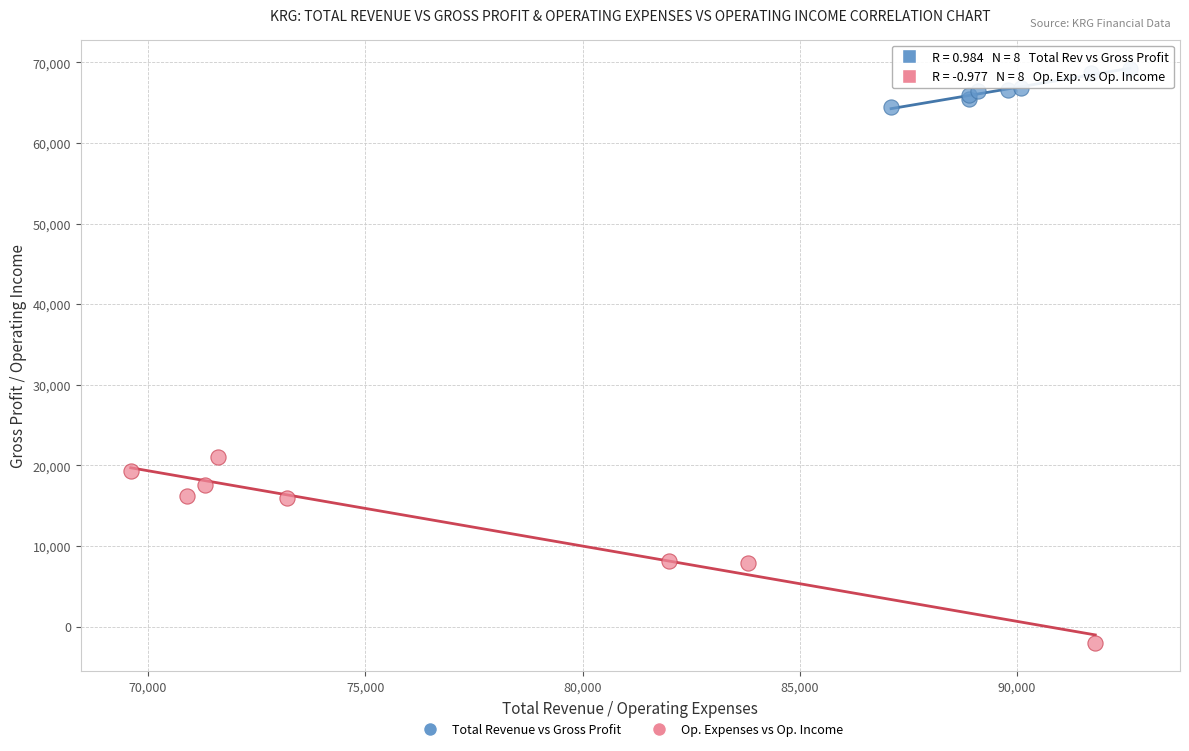

Which series reaches the minimum Y coordinate?

Op. Expenses vs Op. Income